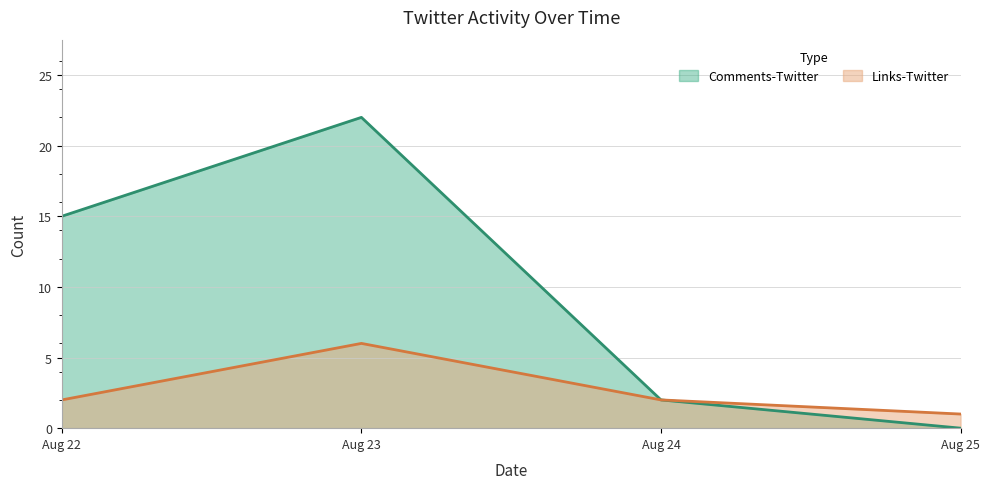

True or false: Links-Twitter and Comments-Twitter intersect in this chart.

False